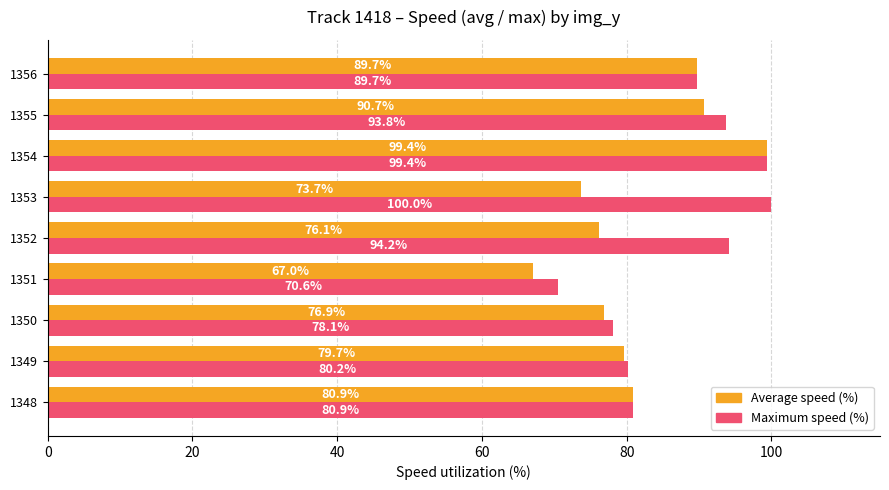

At how many categories does at least one series exceed 69?

9